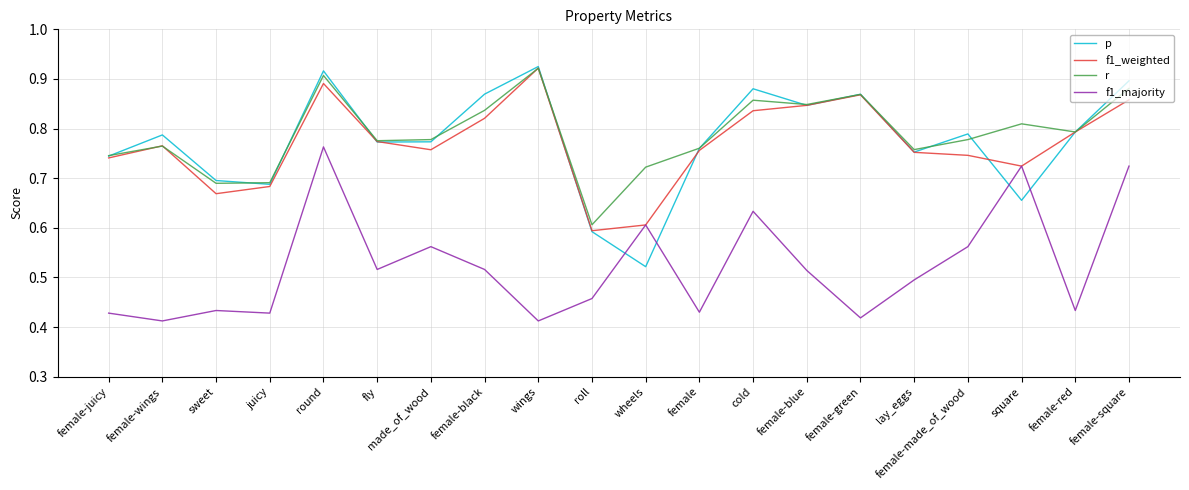

How many interior local peaks does the p series have?

6